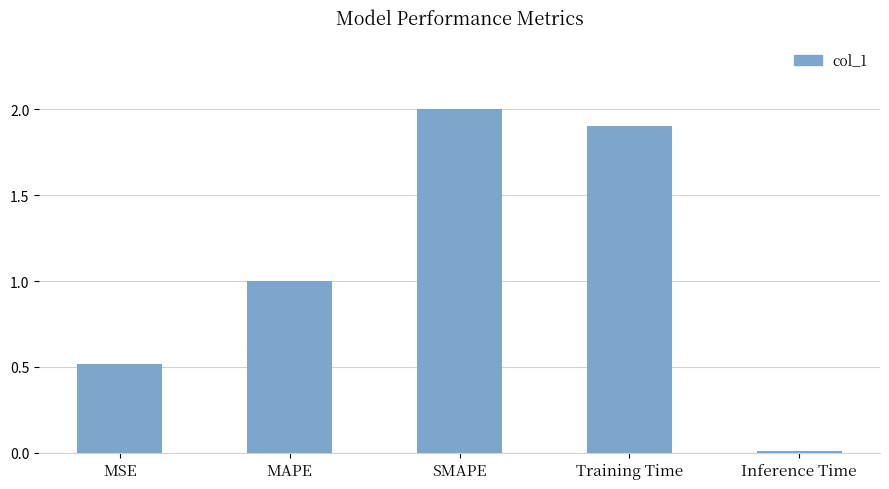

Is it true that the value at Training Time is 1.9?

True